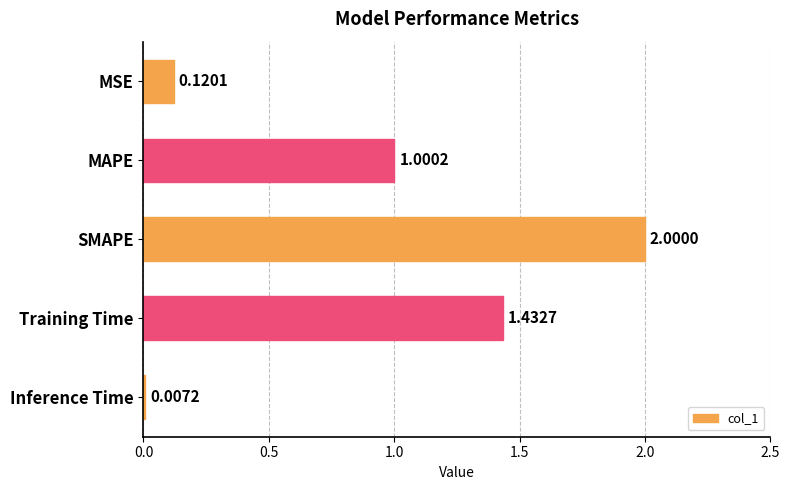

What is the sum of the values at MAPE and Training Time?

2.4